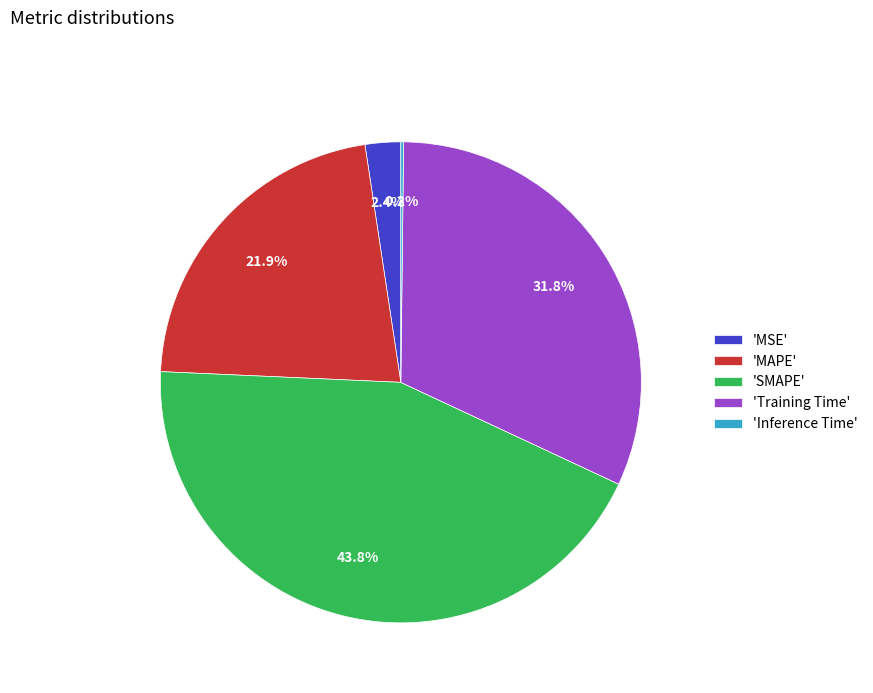

Which category has the biggest portion of the pie?

'SMAPE'